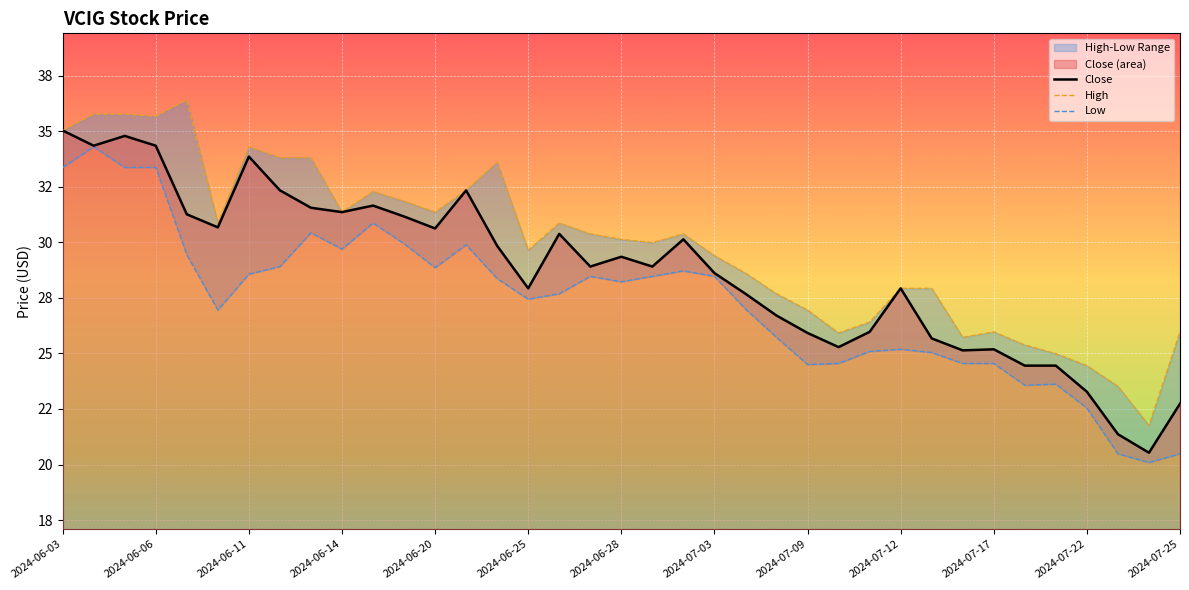

At which category is the sum across all series the highest?

2024-06-06